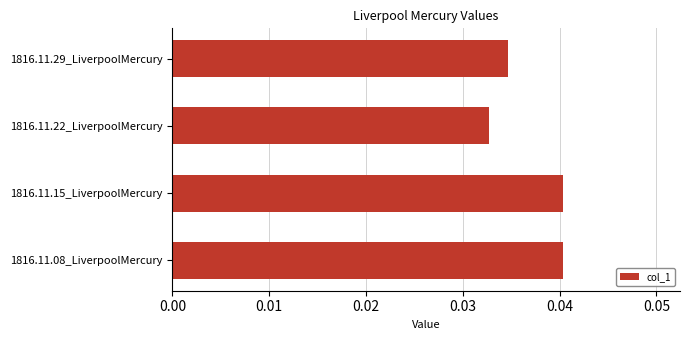

At which label is the value closest to 0?

1816.11.22_LiverpoolMercury